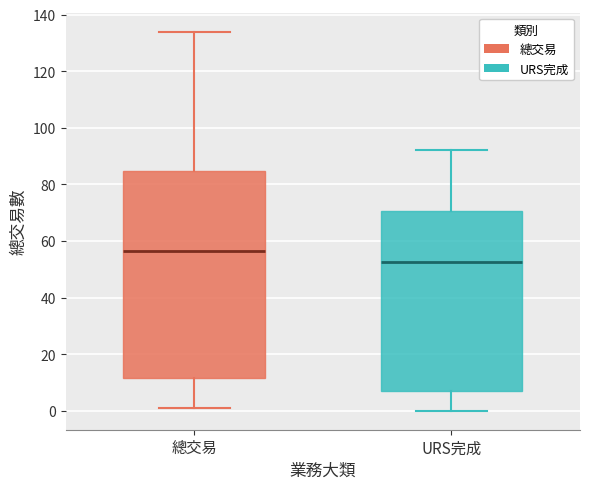

Where does the upper whisker of the box for URS完成 end on the y-axis? The values are not printed on the chart, so give them approximately, as read against the axis.

92